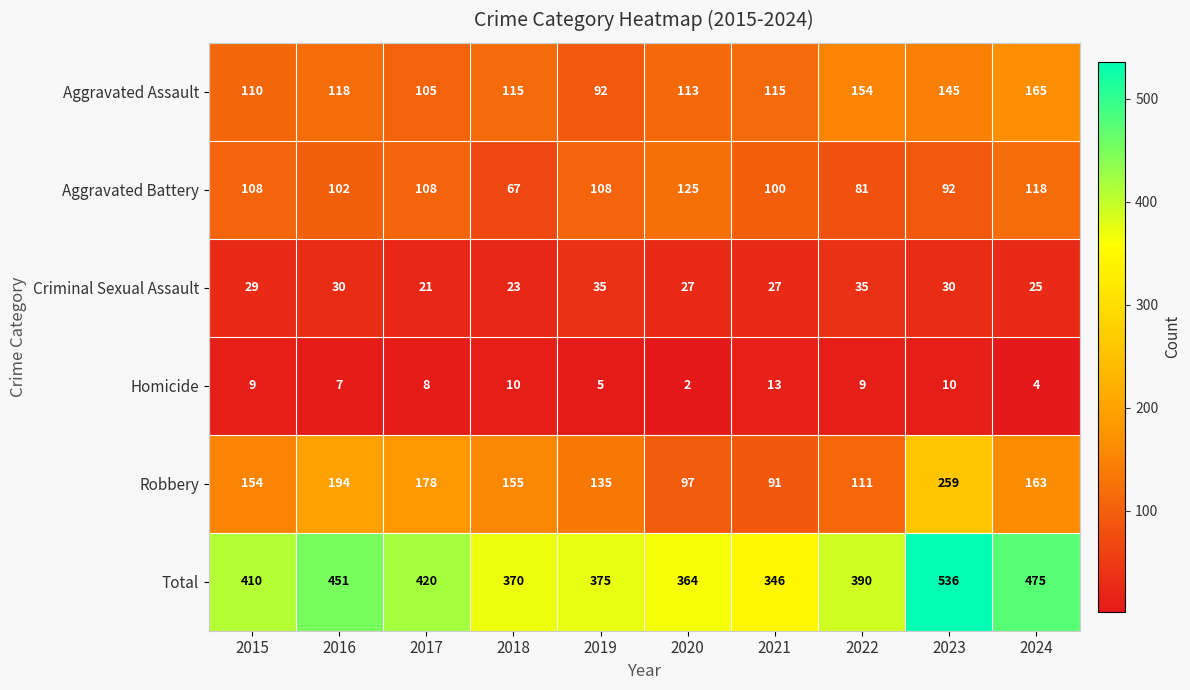

What is the difference between the Total values at 2015 and 2024?

65